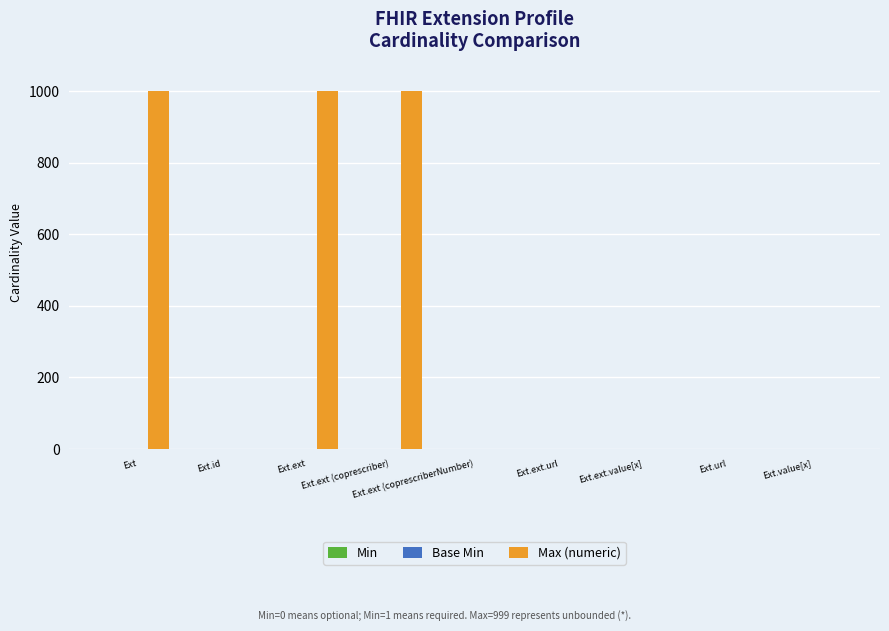

What is the maximum value shown in the chart?

999